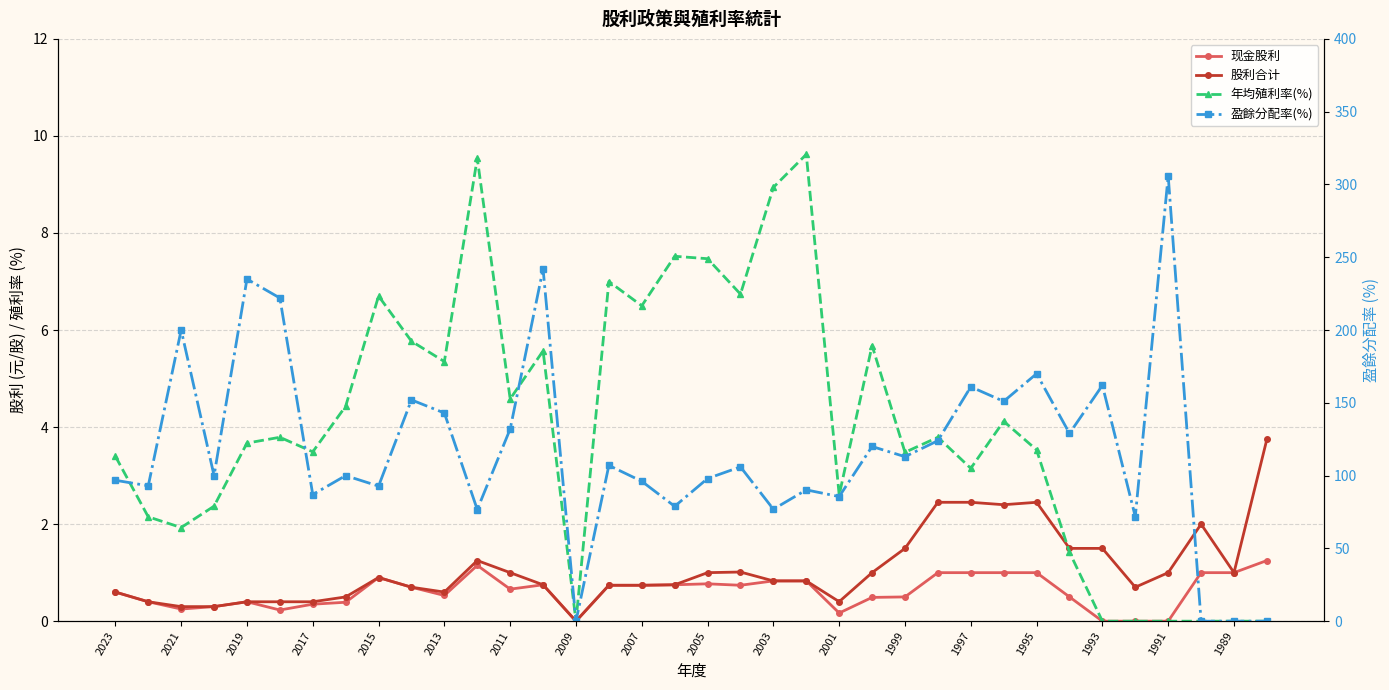

True or false: 现金股利 and 年均殖利率(%) cross at least once.

False